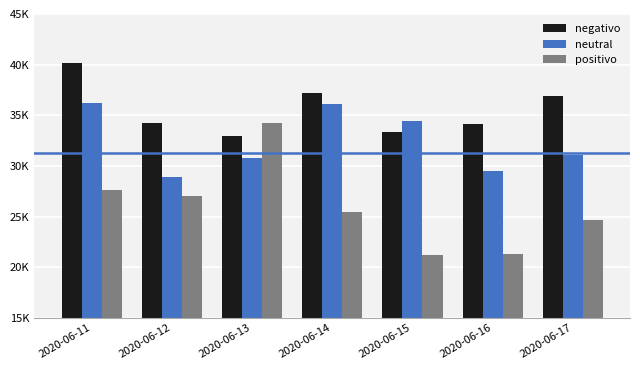

Which series has the largest total across all categories?

negativo